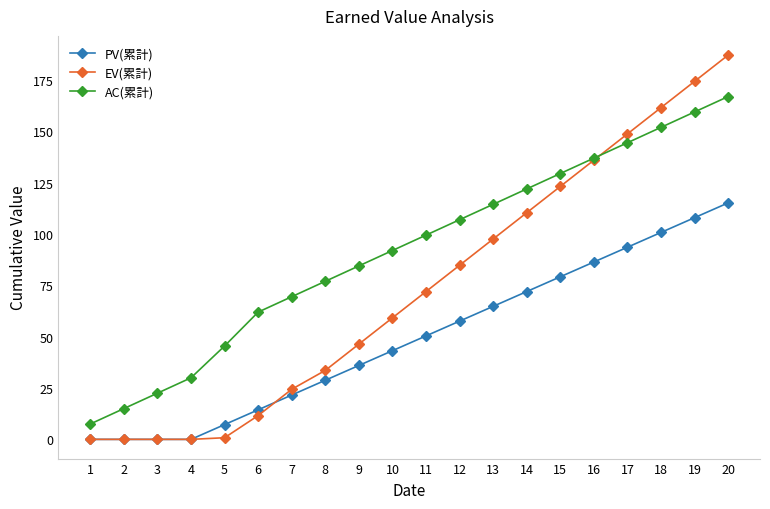

The value of EV(累計) at 8 is 33.6. True or false?

True